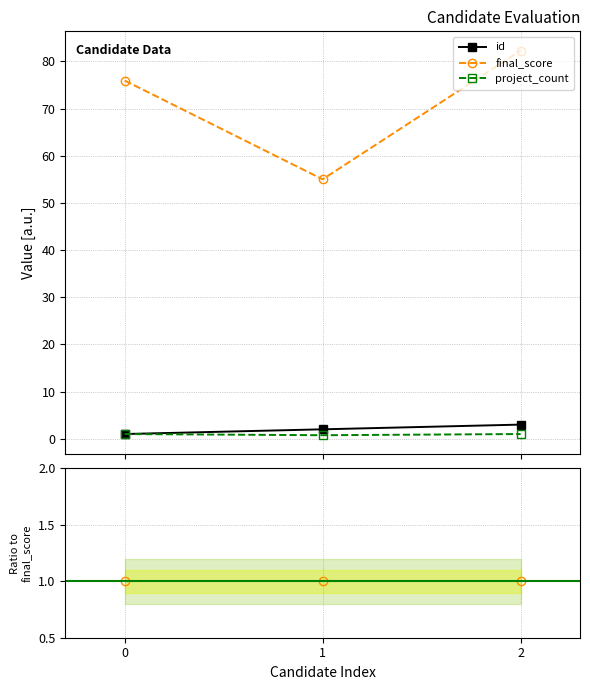

What are all the series names shown in the legend?

id, final_score, project_count